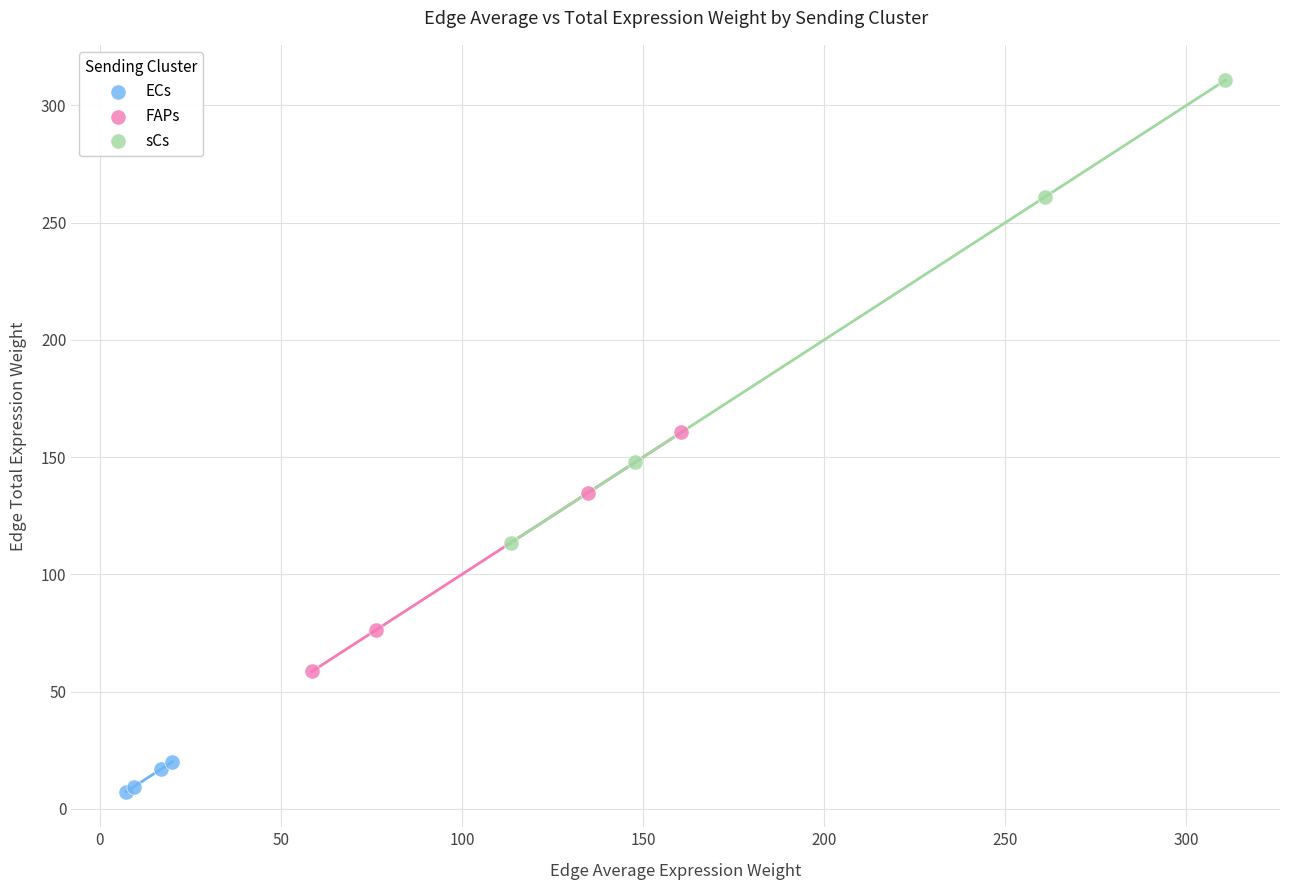

Which series has the largest Y range (max minus min)?

sCs